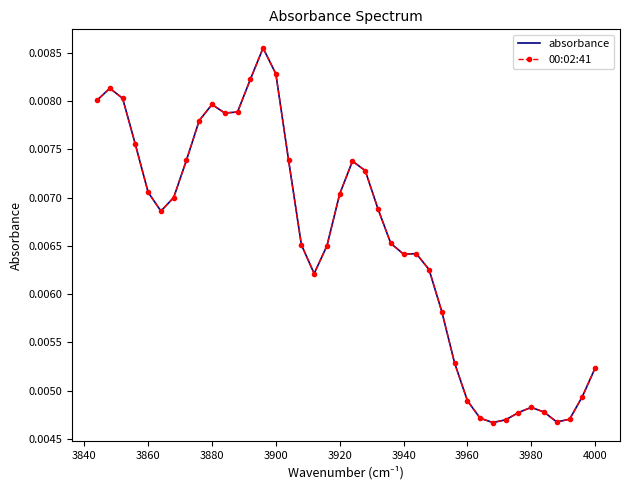

Does the chart have visible grid lines?

No